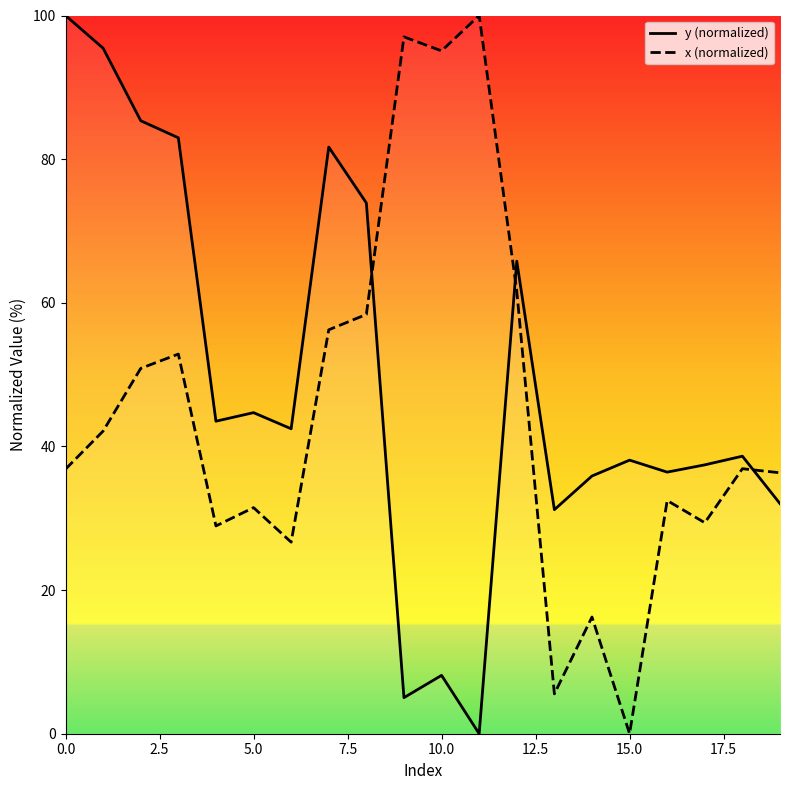

How many positive values does the y (normalized) series have?

19